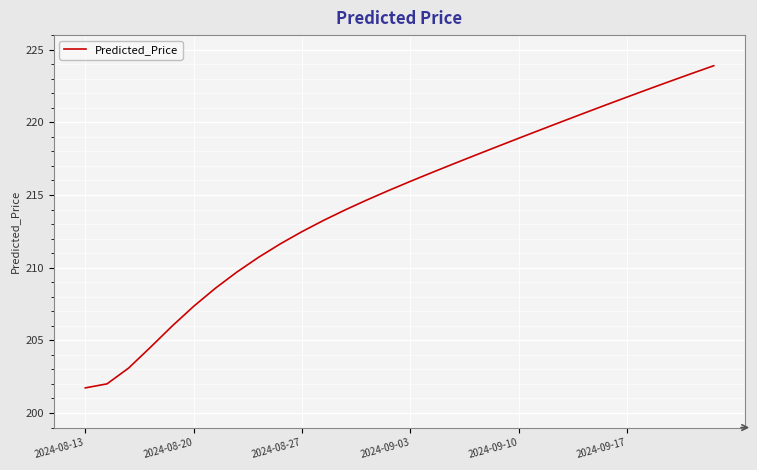

What is the smallest value displayed?

201.7